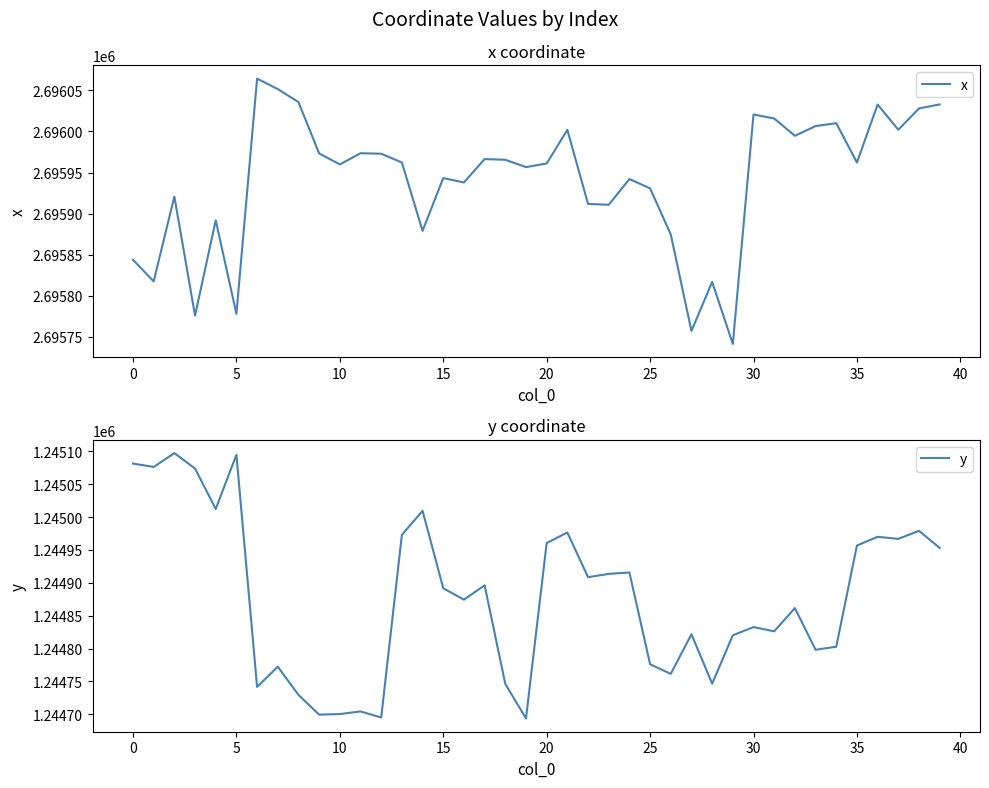

Is it true that y equals 1244826.2 at 31?

True